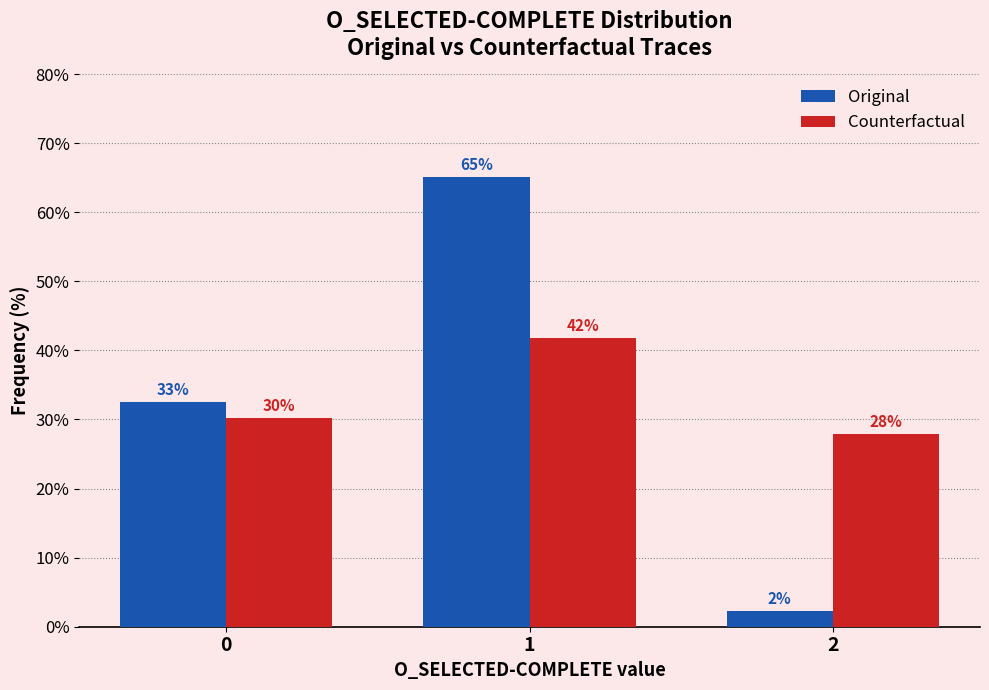

List the series in order of their peak value, highest first.

Original, Counterfactual